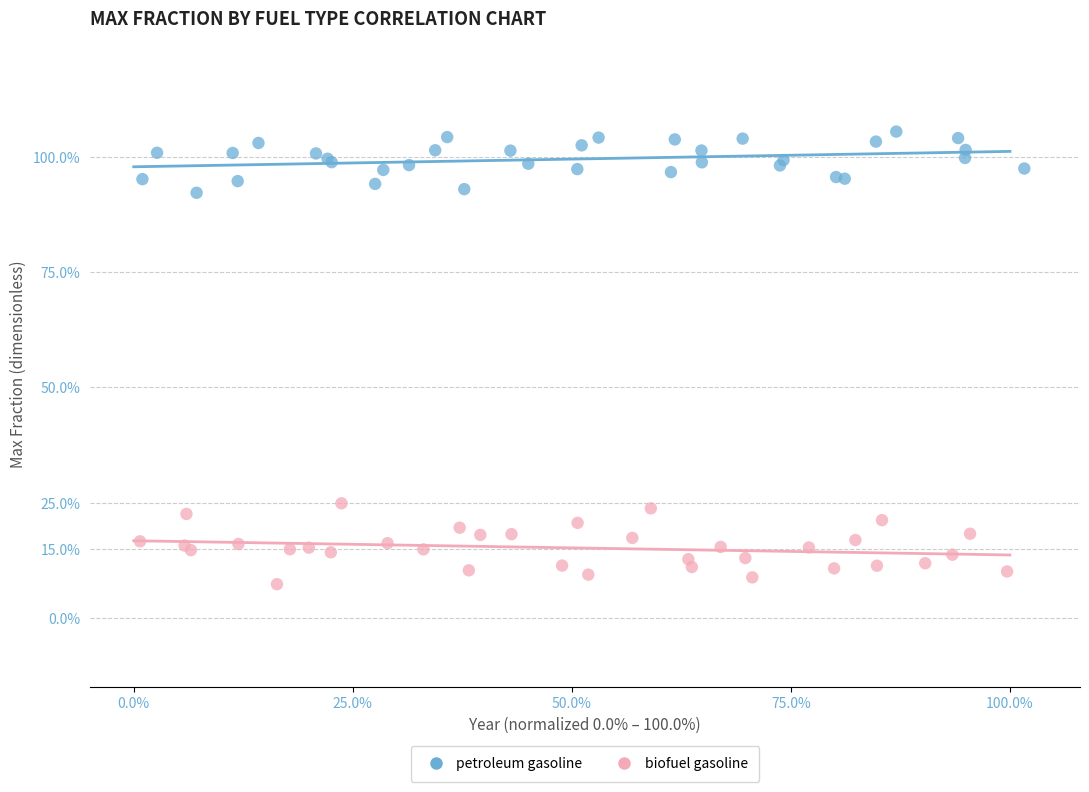

Which series has the widest spread of Y values?

biofuel gasoline